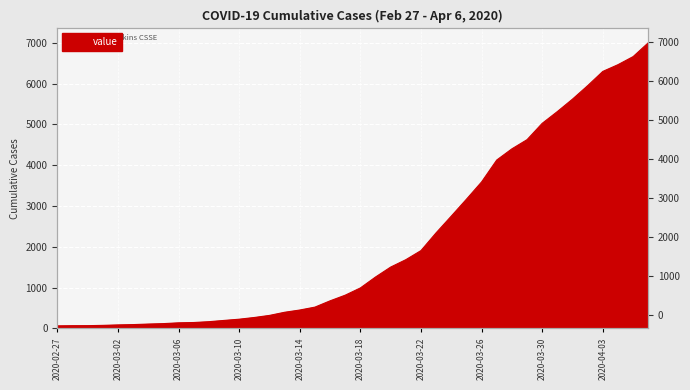

Reading left to right, list all the values displayed in this chart.

2020-02-27=64	2020-02-28=68	2020-02-29=69	2020-03-01=76	2020-03-02=87	2020-03-03=95	2020-03-04=108	2020-03-05=119	2020-03-06=138	2020-03-07=146	2020-03-08=166	2020-03-09=197	2020-03-10=227	2020-03-11=269	2020-03-12=320	2020-03-13=397	2020-03-14=452	2020-03-15=523	2020-03-16=677	2020-03-17=816	2020-03-18=993	2020-03-19=1261	2020-03-20=1505	2020-03-21=1686	2020-03-22=1909	2020-03-23=2345	2020-03-24=2754	2020-03-25=3168	2020-03-26=3592	2020-03-27=4129	2020-03-28=4403	2020-03-29=4628	2020-03-30=5028	2020-03-31=5317	2020-04-01=5622	2020-04-02=5952	2020-04-03=6301	2020-04-04=6466	2020-04-05=6664	2020-04-06=7003